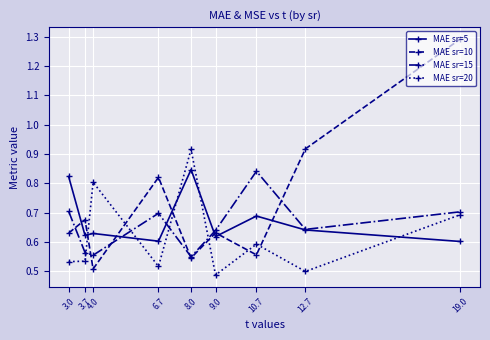

In MAE sr=5, how many points are higher than both neighbors (excluding endpoints)?

3